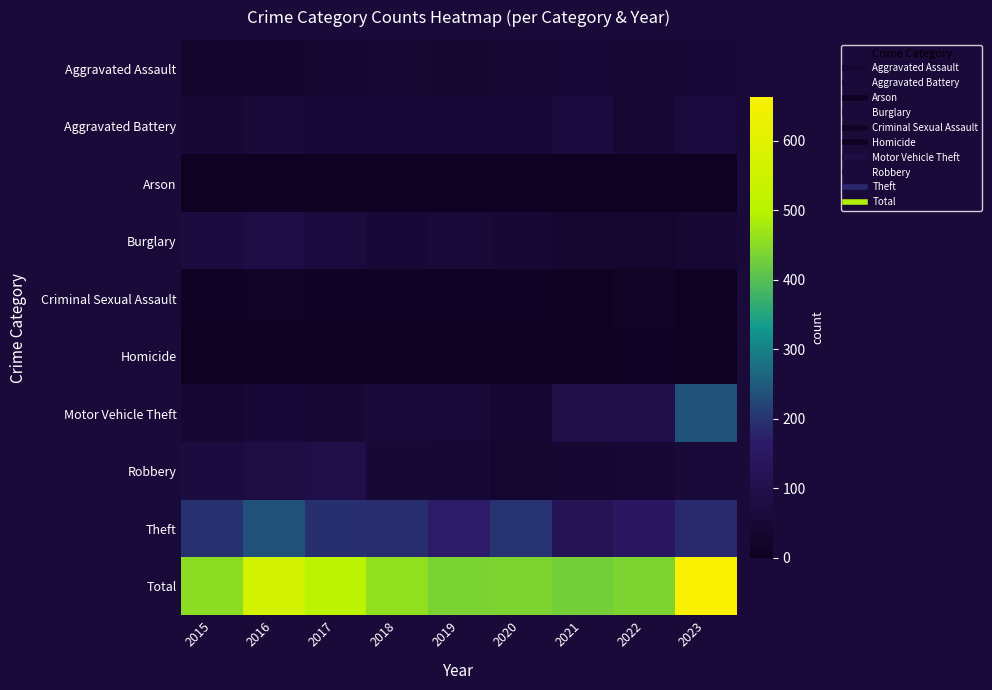

At which category is the sum across all series the highest?

2023